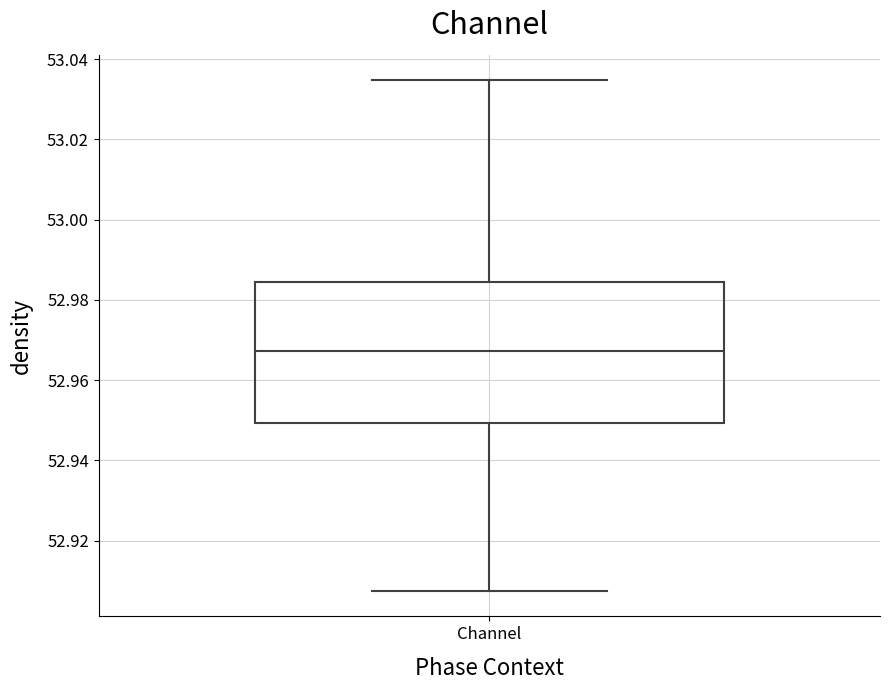

Where is the lower edge of the box for Channel on the y-axis? The values are not printed on the chart, so give them approximately, as read against the axis.

52.950